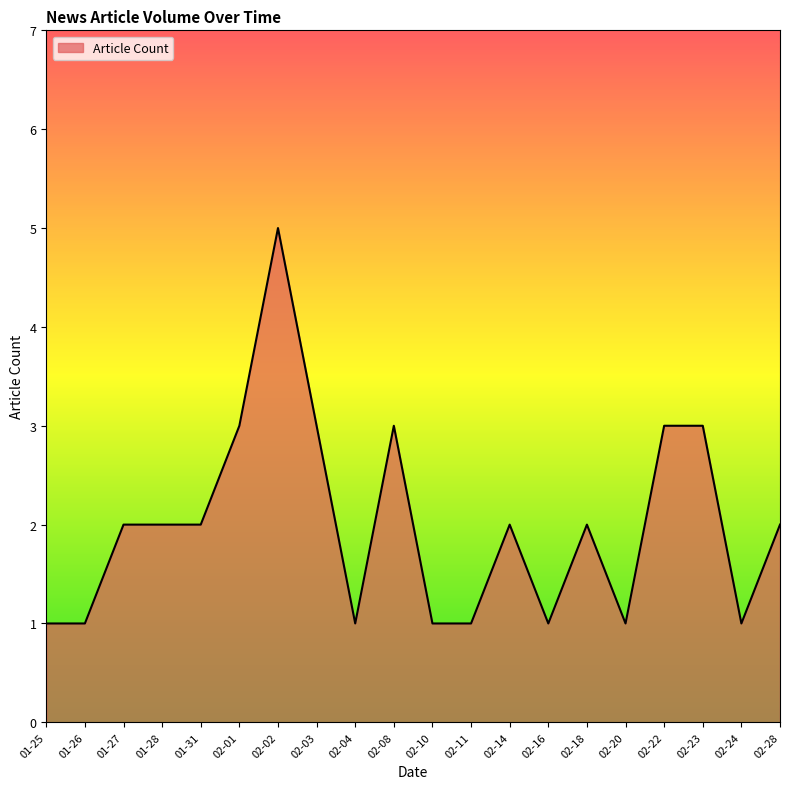

Which label corresponds to the largest value in the chart?

02-02